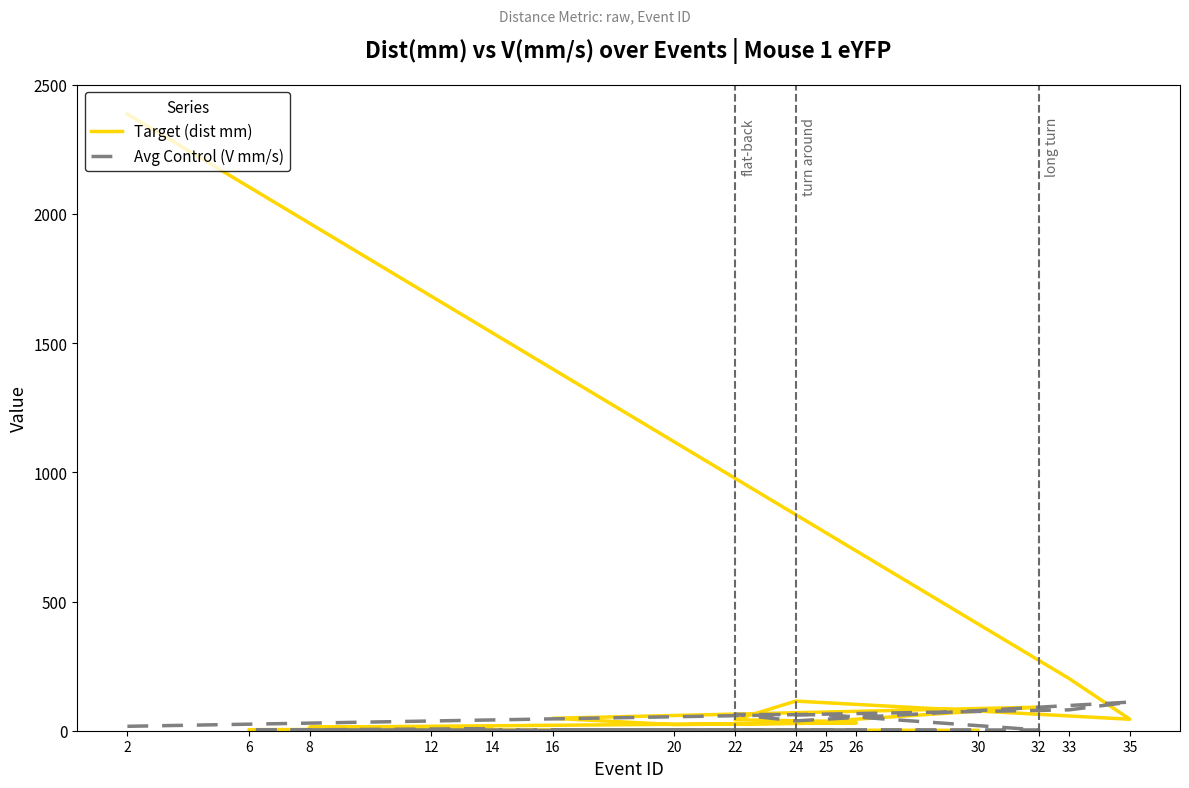

Read the Target (dist mm) value at 25.

36.9